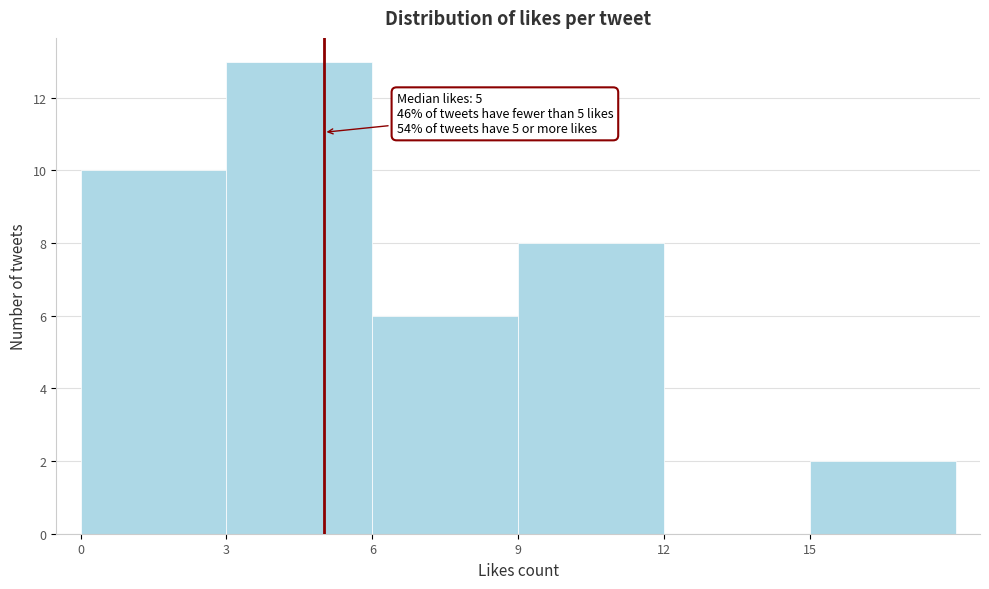

Which range on the x-axis has the tallest bar?

3 to 6